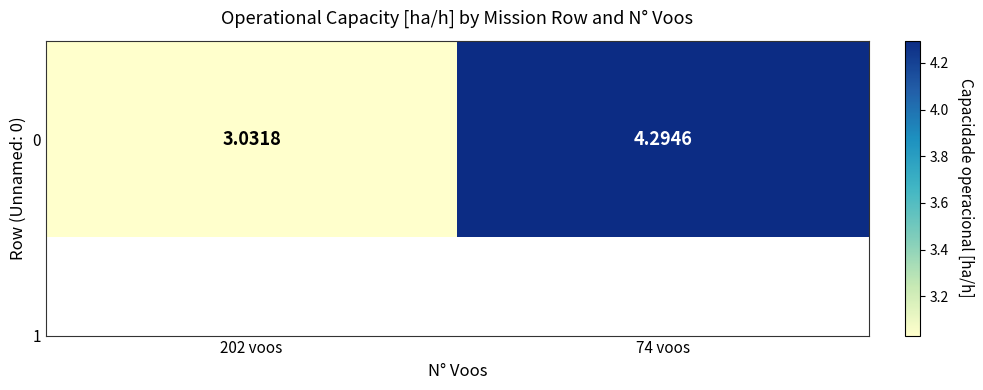

List the labels in order of value, largest first.

74 voos, 202 voos